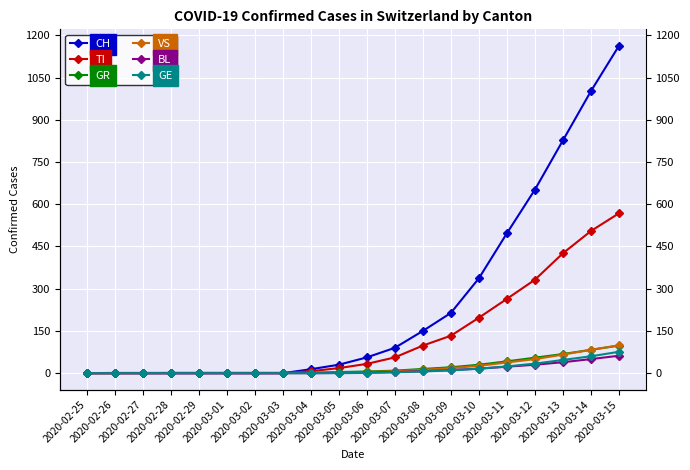

Reading right to left, what are all the values shown in this chart?

CH: 1163	1002	827	652	497	337	214	150	90	56	30	14	0	0	0	0	0	0	0	0
TI: 568	505	426	332	264	197	133	98	56	33	18	7	0	0	0	0	0	0	0	0
GR: 98	83	68	55	42	30	21	15	9	6	4	2	1	1	1	1	1	1	1	0
VS: 99	83	66	50	38	26	18	12	7	4	2	1	1	1	1	1	1	0	0	0
BL: 62	50	39	30	23	16	11	7	4	2	1	0	0	0	0	0	0	0	0	0
GE: 76	60	47	34	24	16	10	6	3	1	0	0	0	0	0	0	0	0	0	0